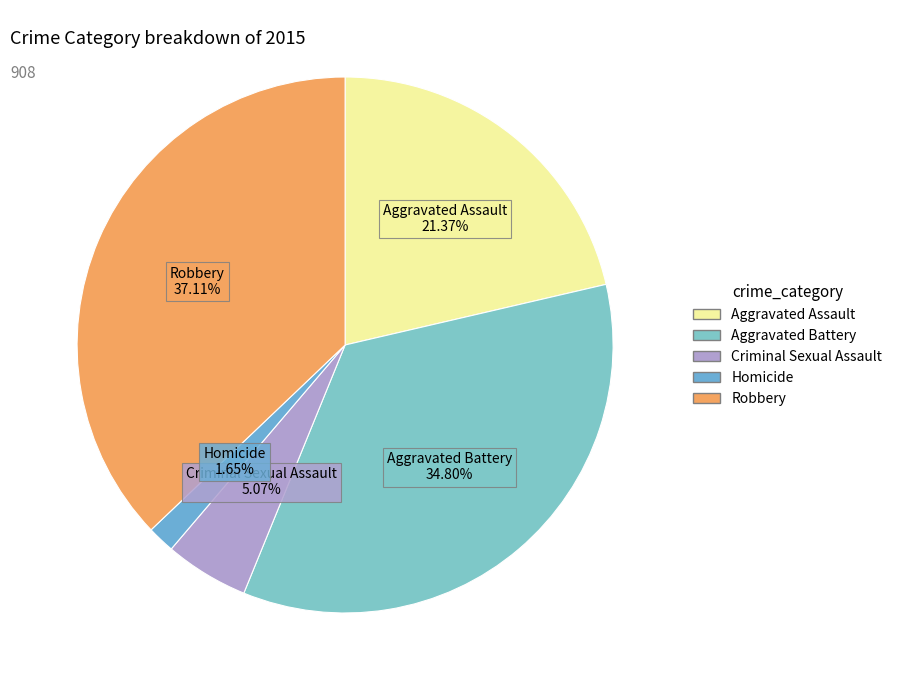

To the nearest percent, what is the difference between the Criminal Sexual Assault and Aggravated Assault slice percentages?

16%